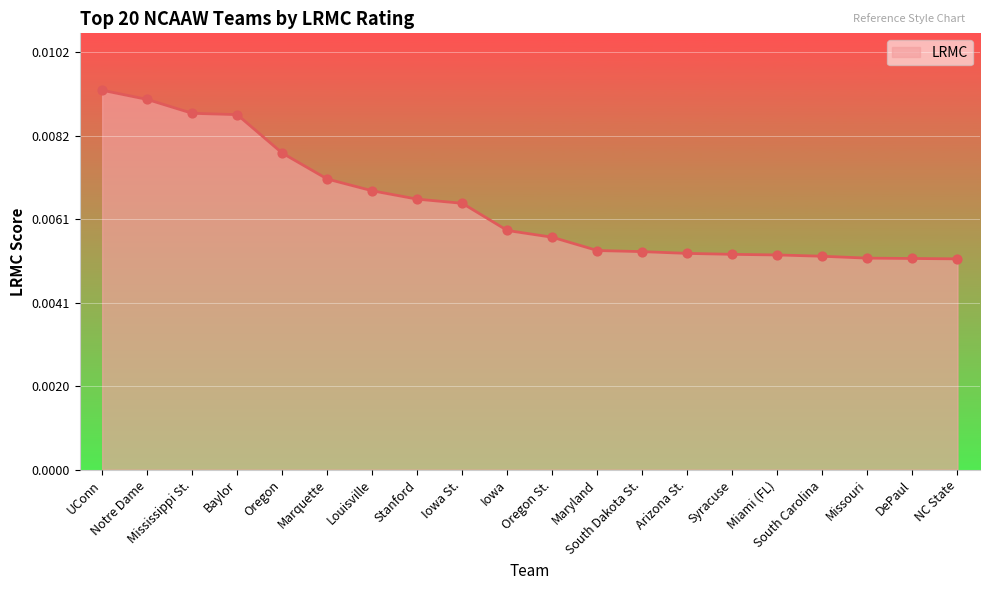

Which has a higher value, Notre Dame or Marquette?

Notre Dame